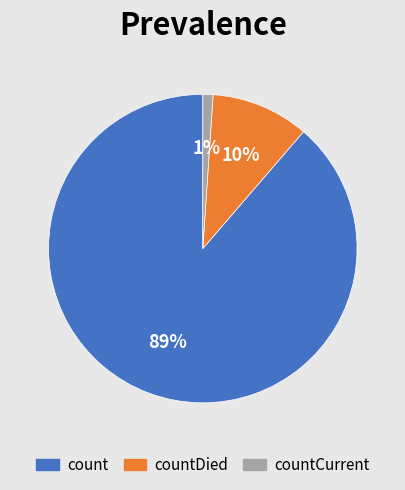

To the nearest percent, what is the difference between the largest and smallest slice percentages?

88%